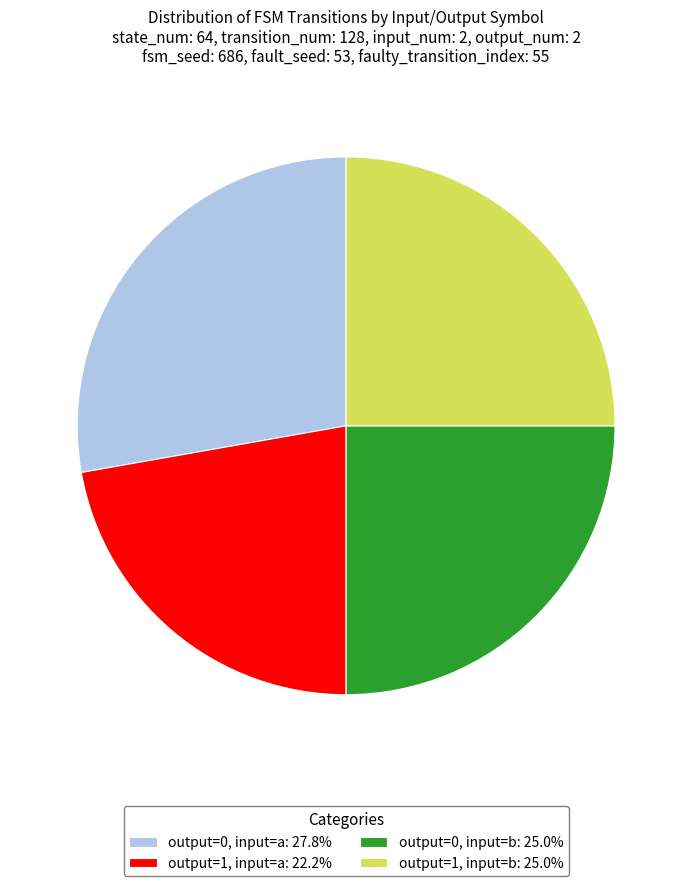

How many segments does this pie chart have?

4